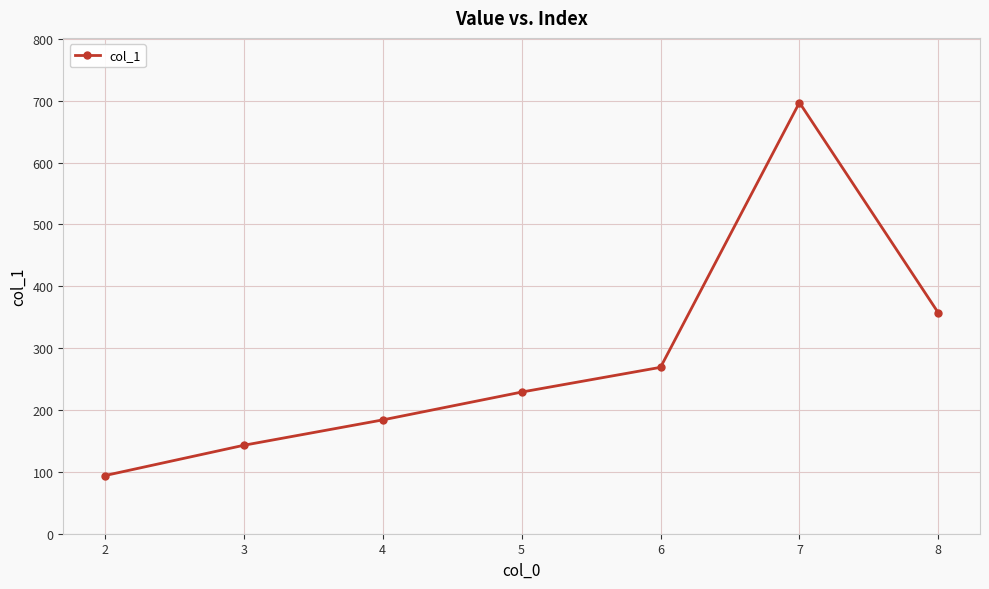

List the labels in order of value, largest first.

7, 8, 6, 5, 4, 3, 2